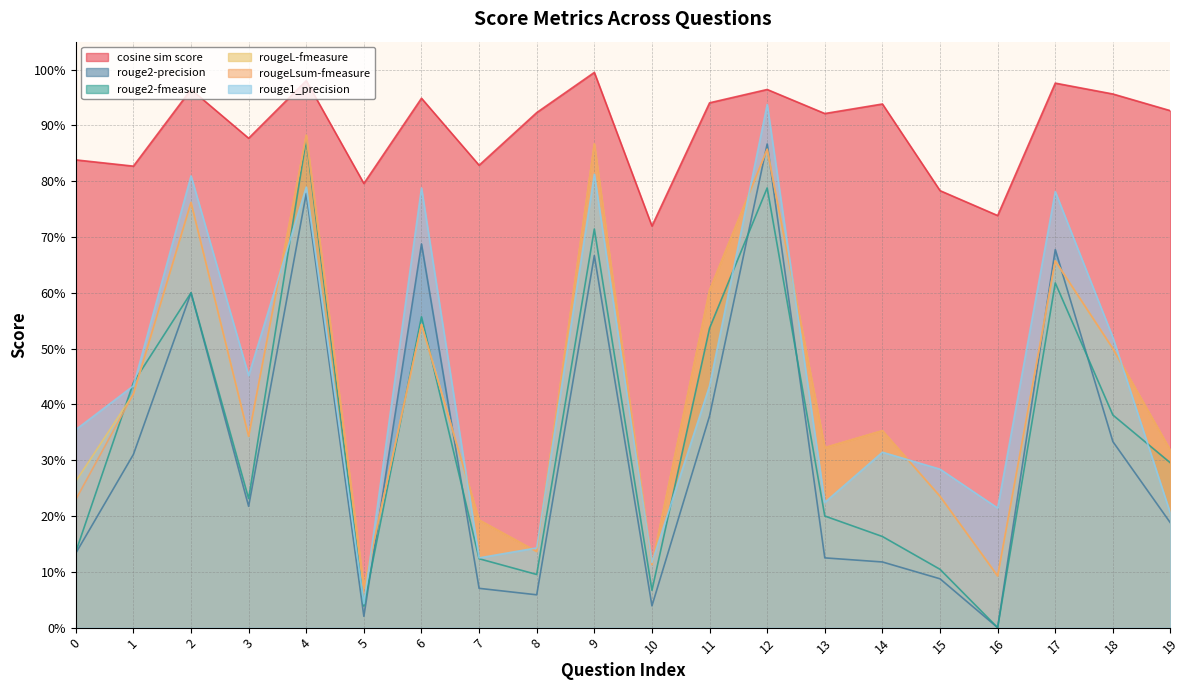

How many data points does each series have?

20